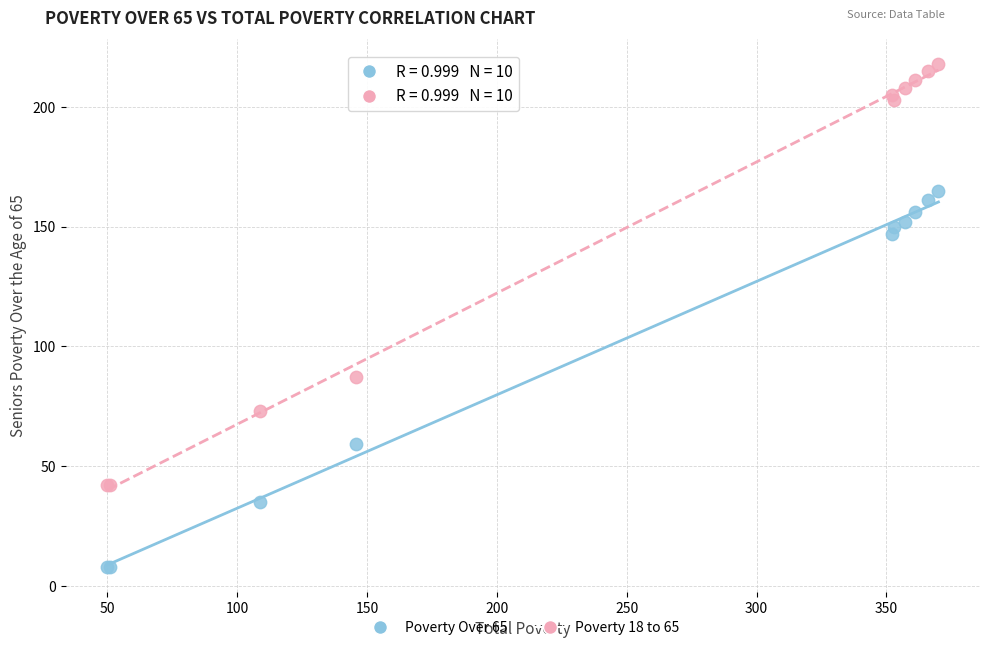

What are all the series names shown in the legend?

Poverty Over 65, Poverty 18 to 65